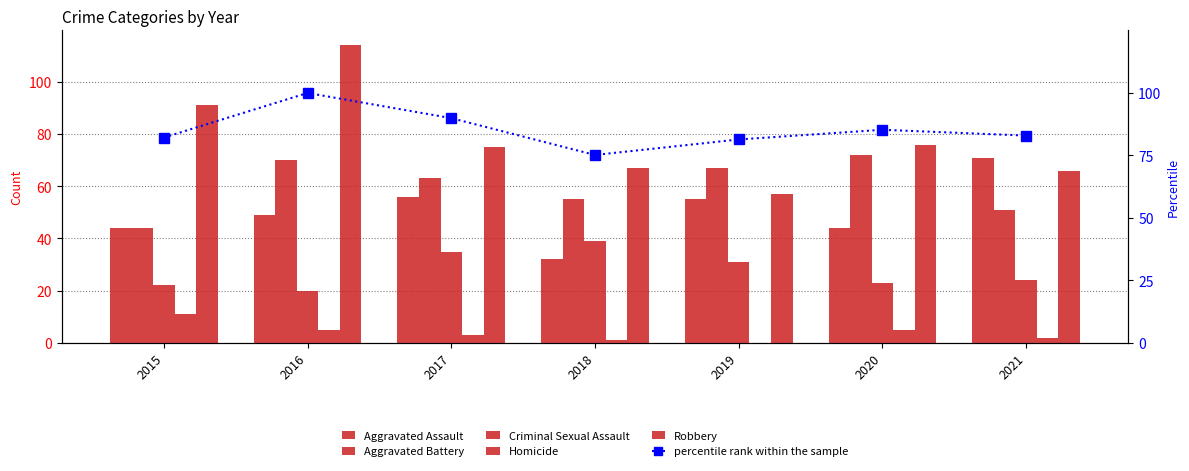

How many data points in Criminal Sexual Assault are above 24?

3